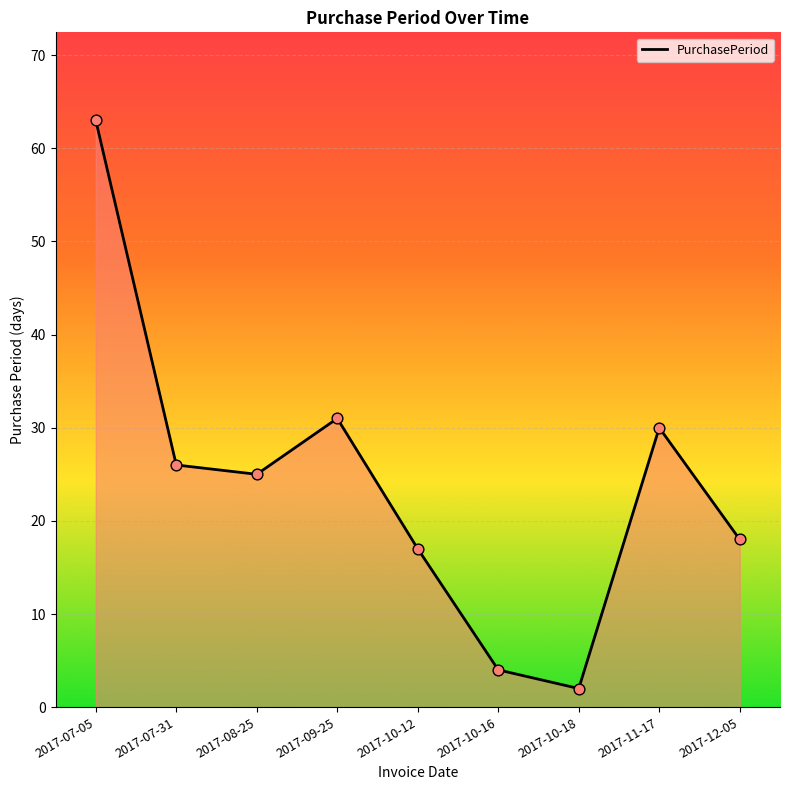

Which has a higher value, 2017-10-12 or 2017-12-05?

2017-12-05